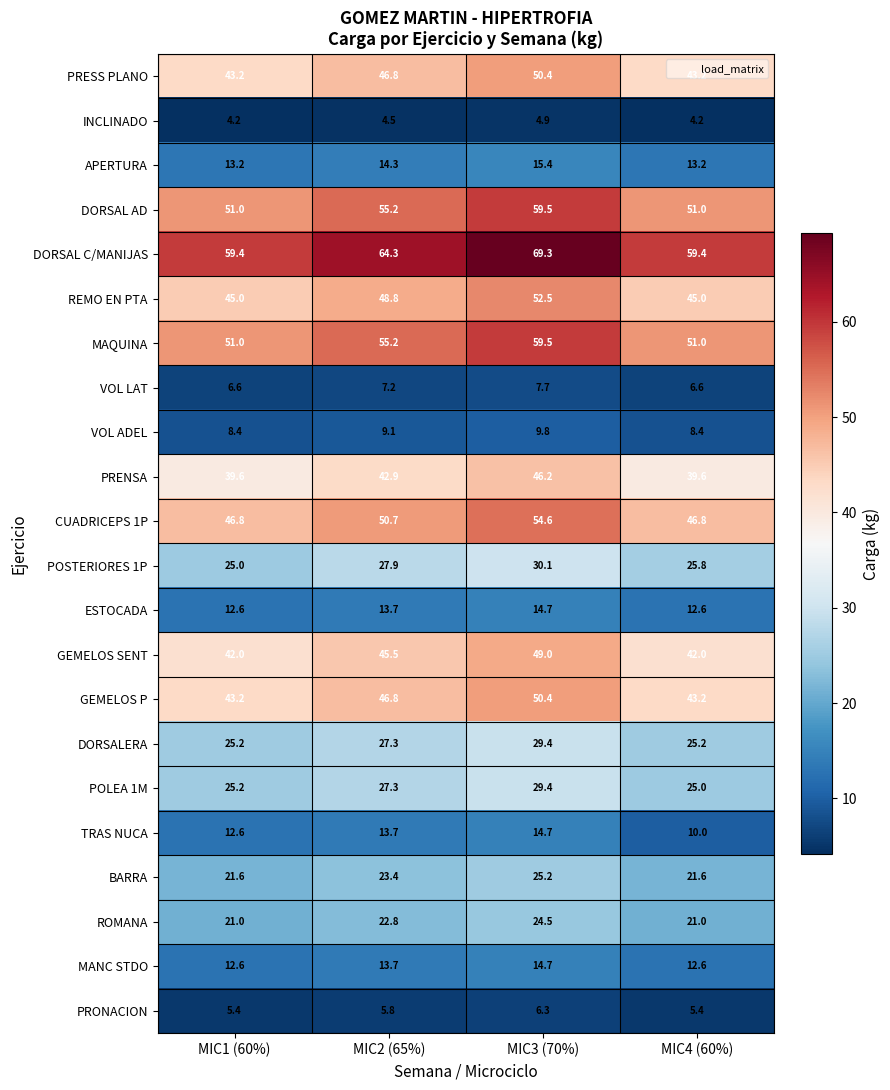

Which series has the widest spread of values?

DORSAL C/MANIJAS